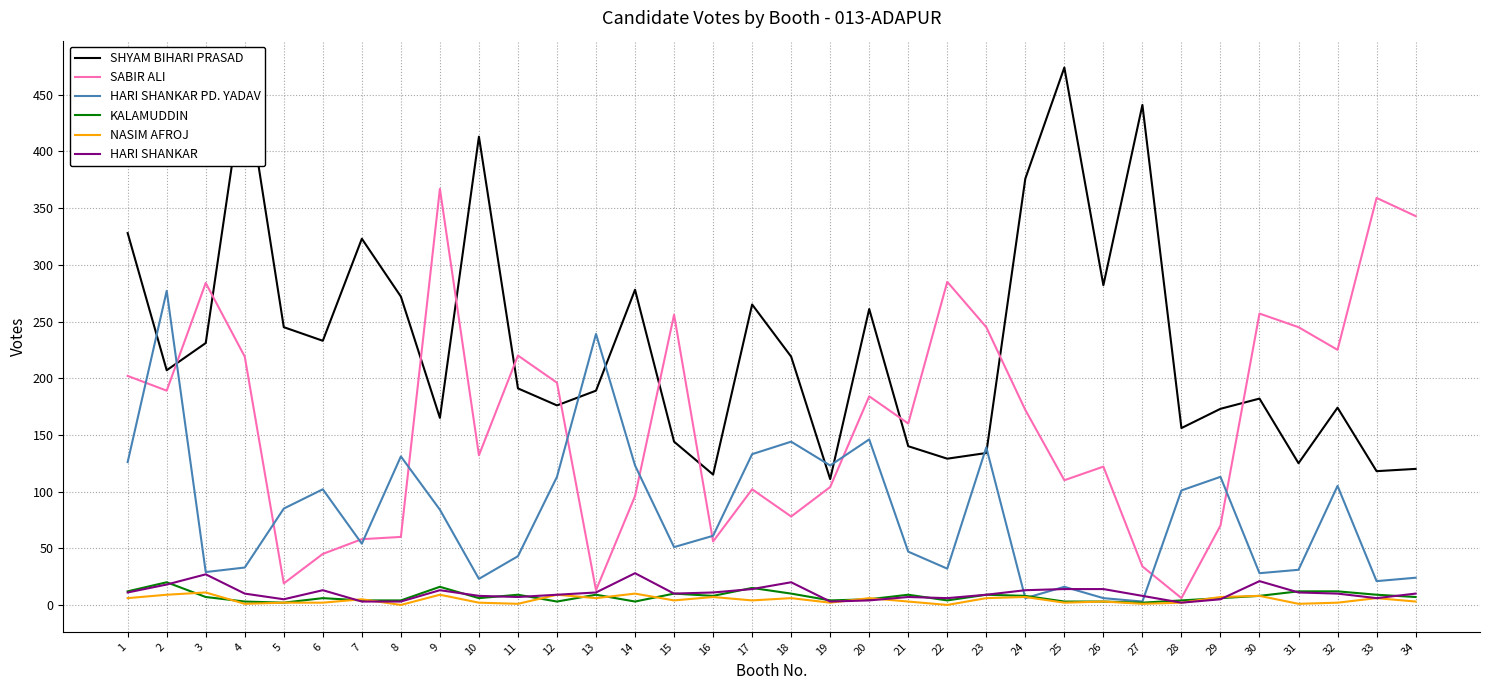

In SHYAM BIHARI PRASAD, how many points are higher than both neighbors (excluding endpoints)?

10